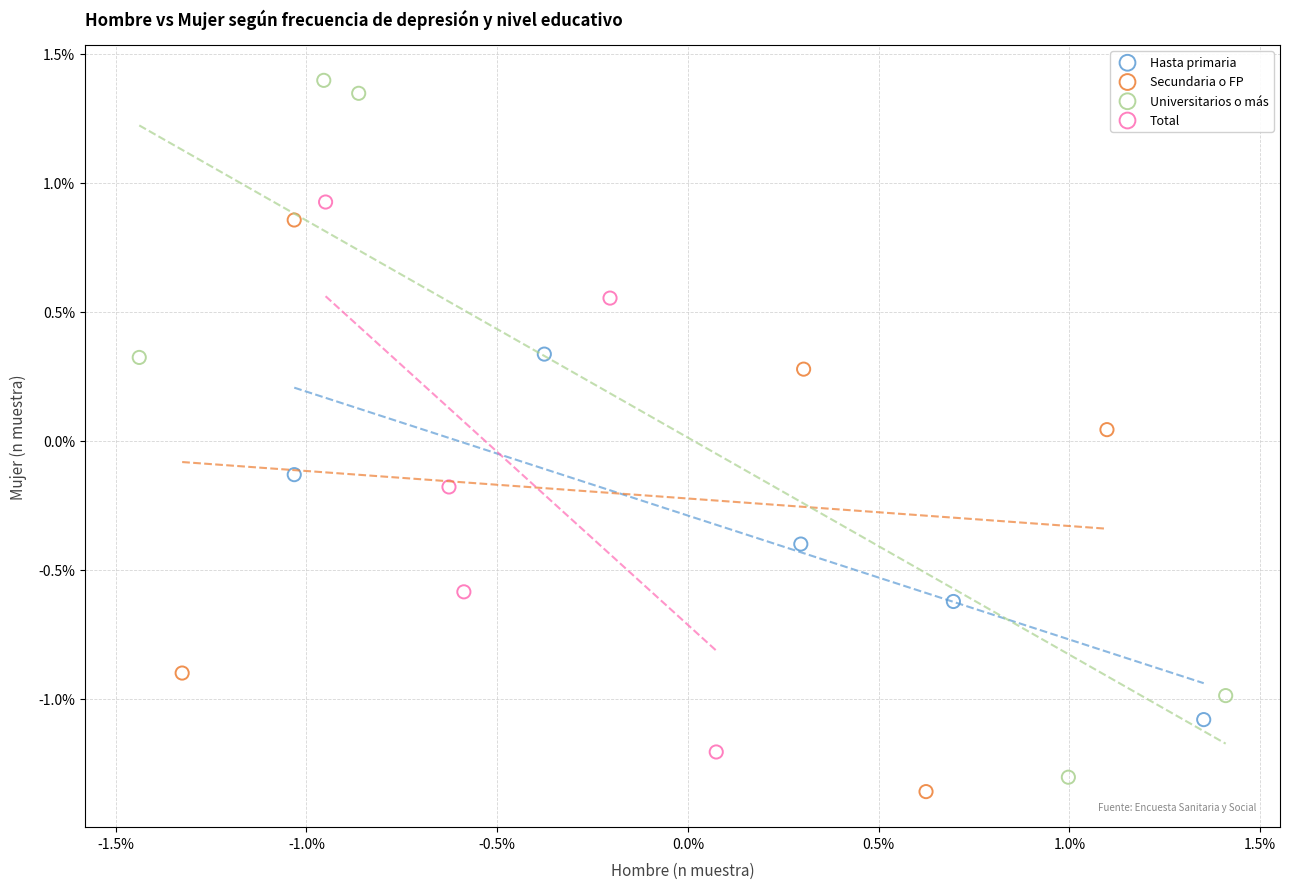

Which series reaches the minimum Y coordinate?

Secundaria o FP